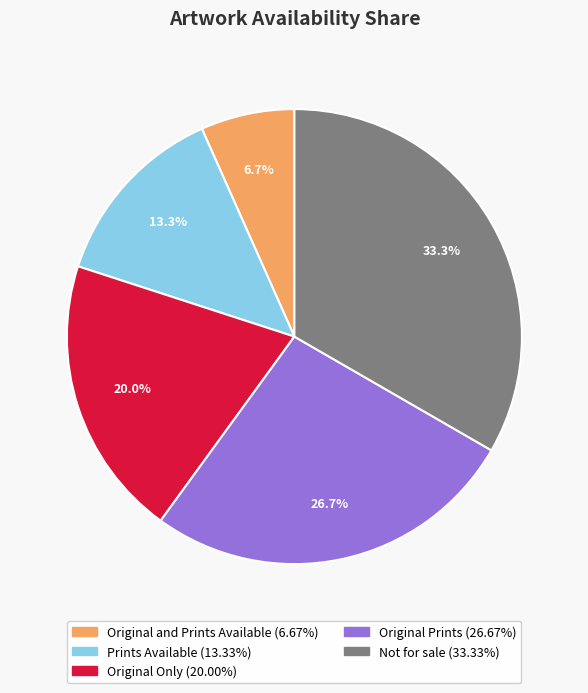

To the nearest percent, what is the difference between the largest and smallest slice percentages?

27%